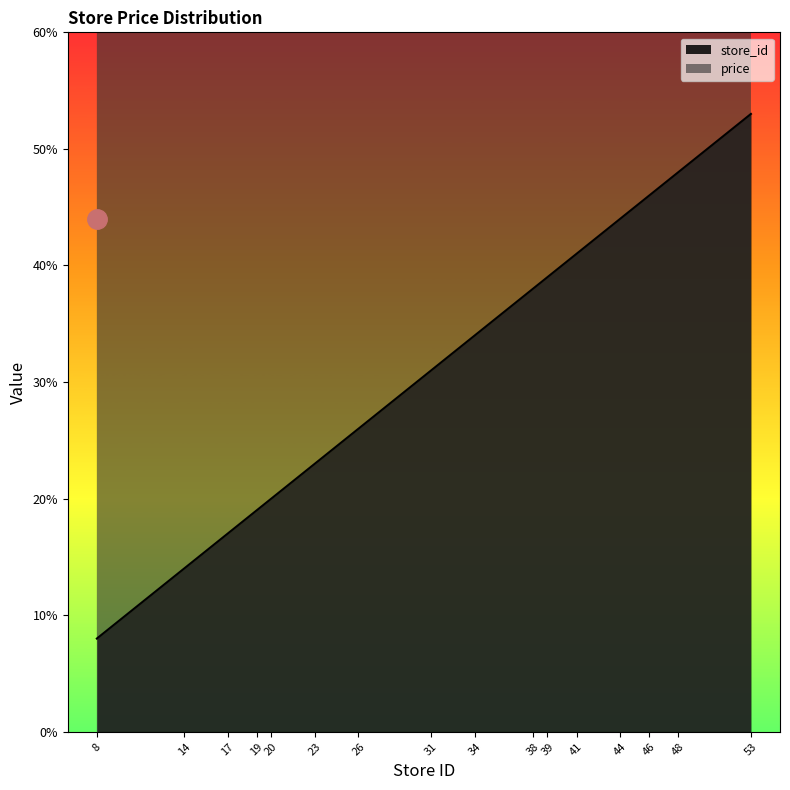

What are all the series names shown in the legend?

store_id, price